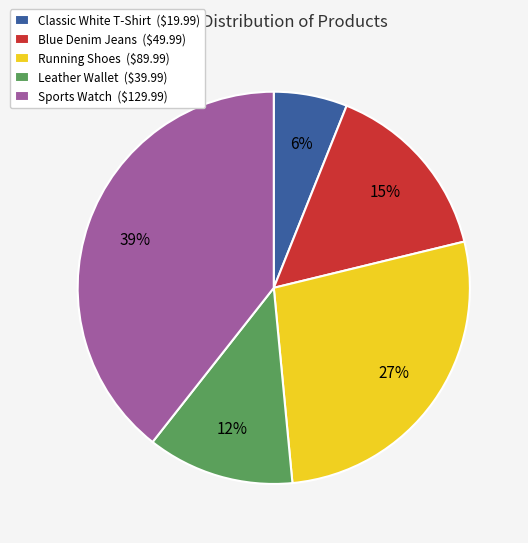

Is there any slice that represents more than half of the pie?

No